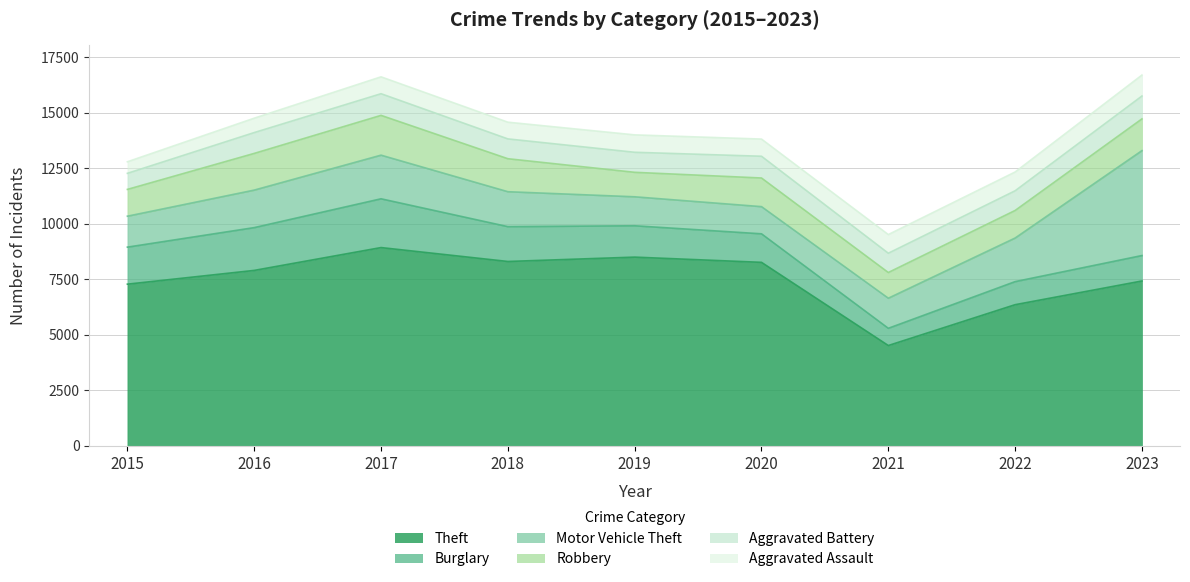

How many lines are shown in the chart?

6